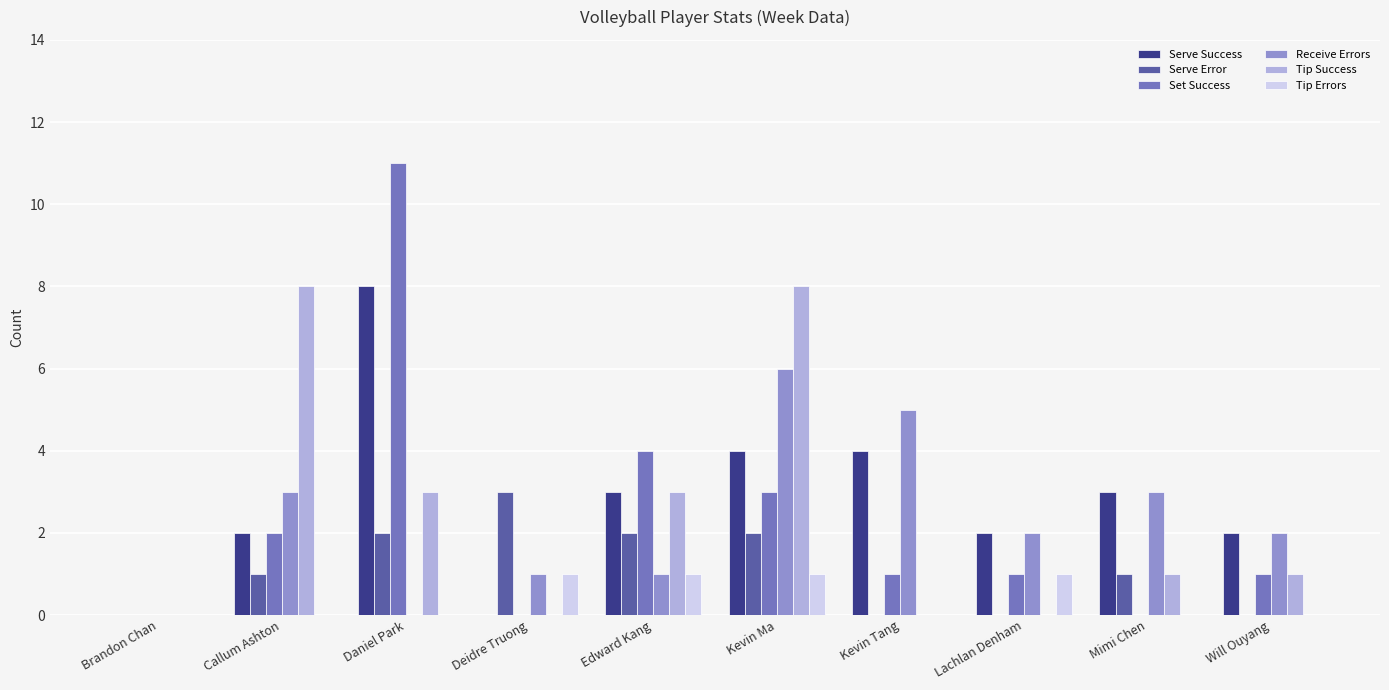

Which series has the largest total across all categories?

Serve Success